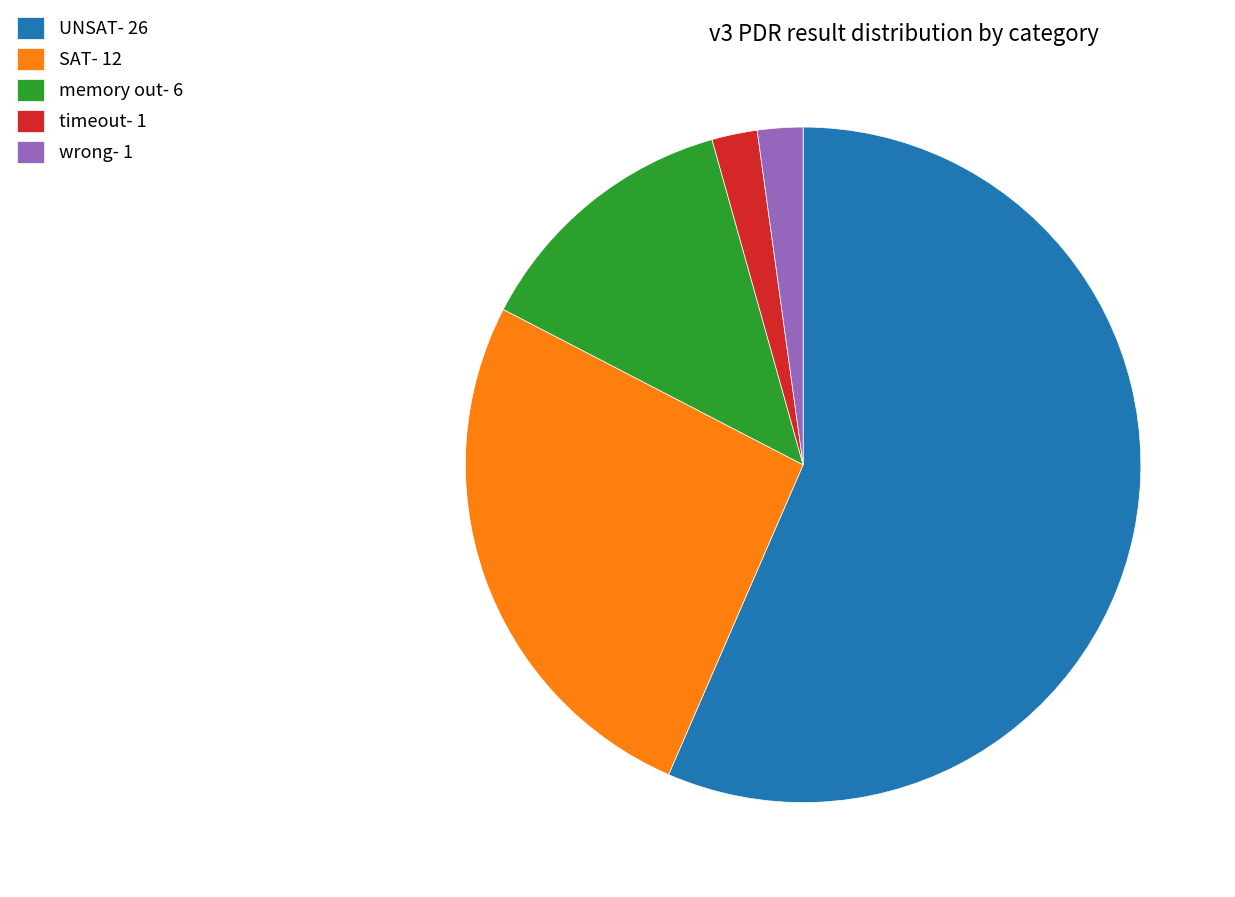

Count the number of slices in the pie.

5